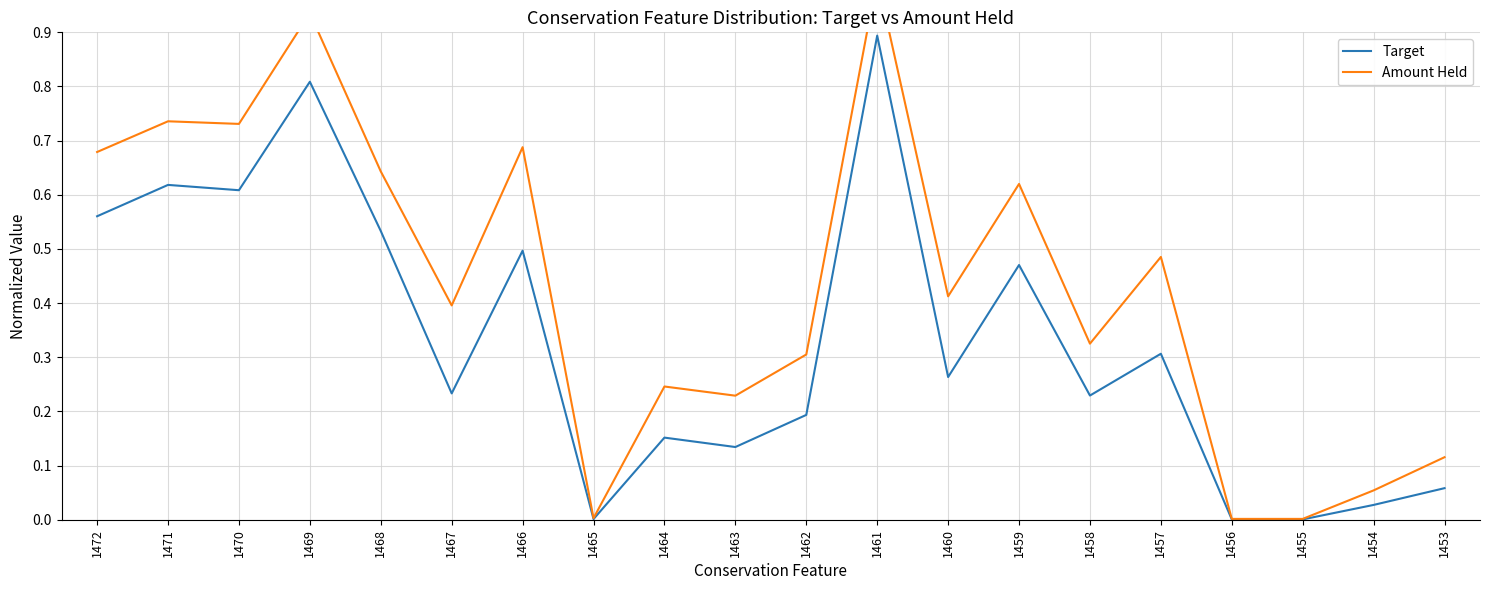

At which label is Amount Held closest to 0?

1456